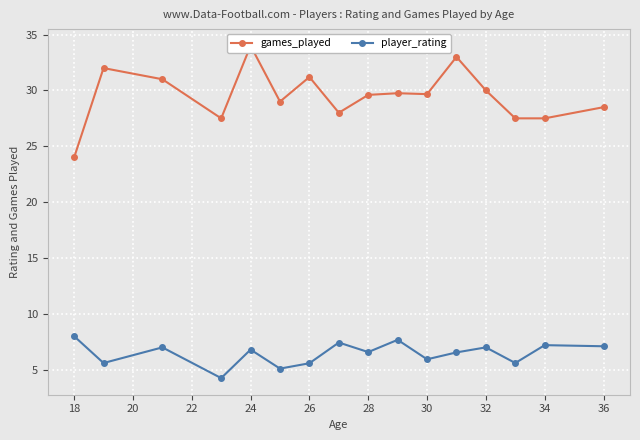

How many interior local valleys does the player_rating series have?

6